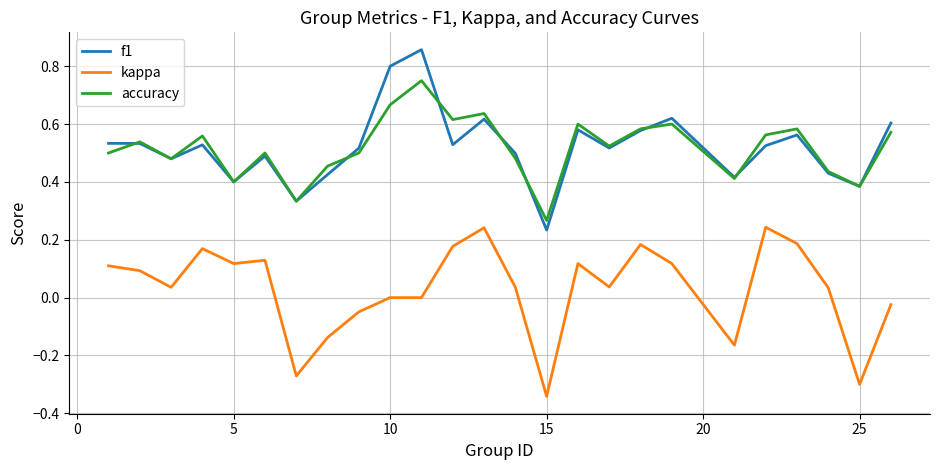

List the series in order of their peak value, highest first.

f1, accuracy, kappa